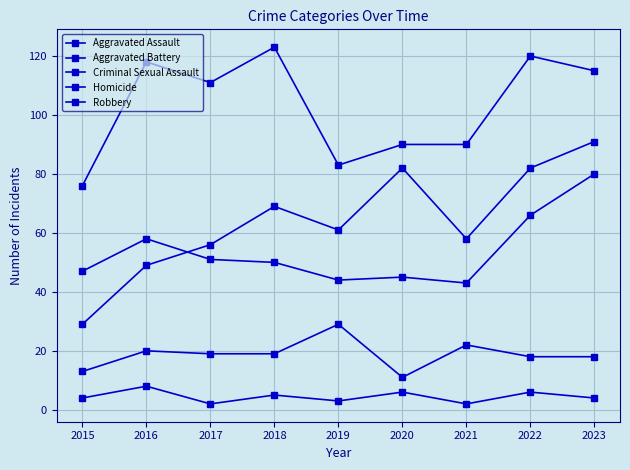

How many series are shown in this chart?

5